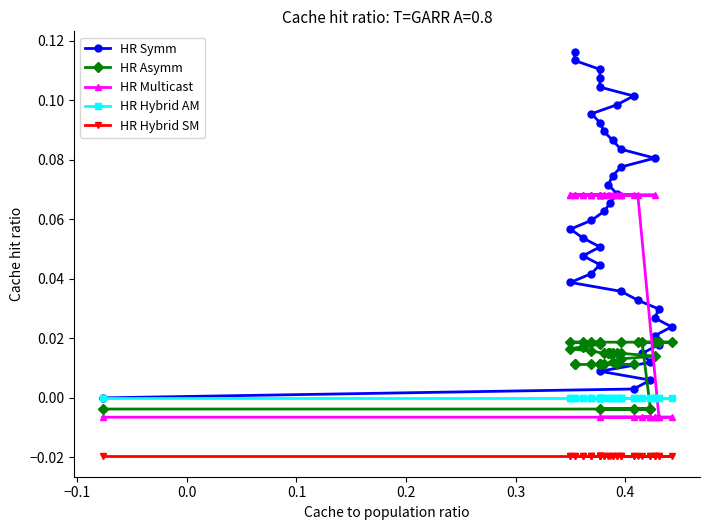

How many categories are shown in the chart?

40